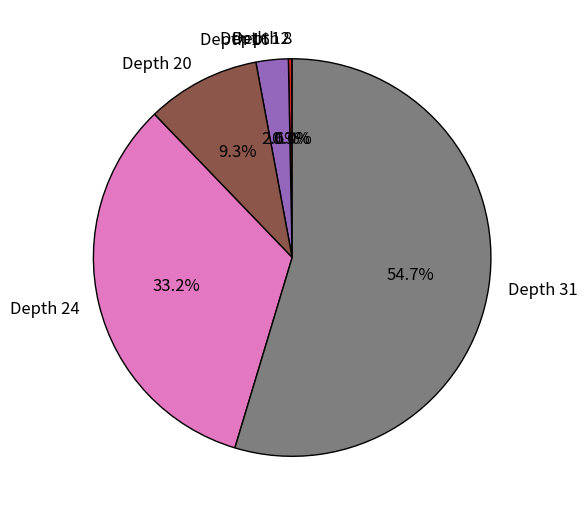

What portion of the pie excludes Depth 16?

97.4%